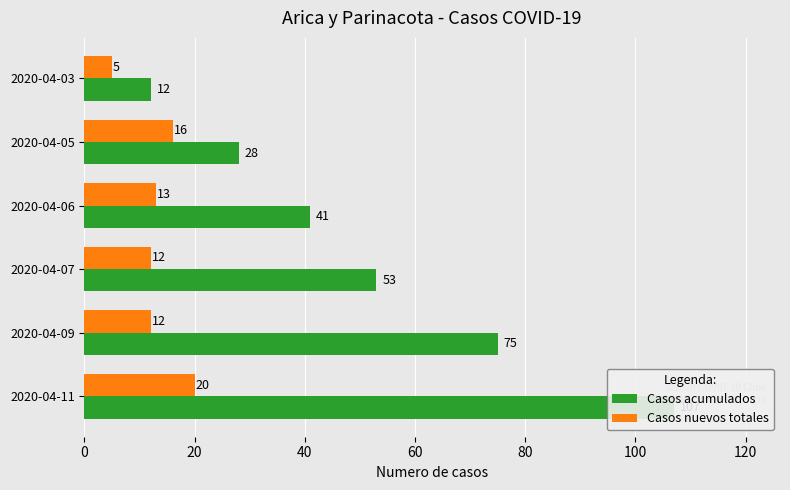

What are all the series names shown in the legend?

Casos acumulados, Casos nuevos totales